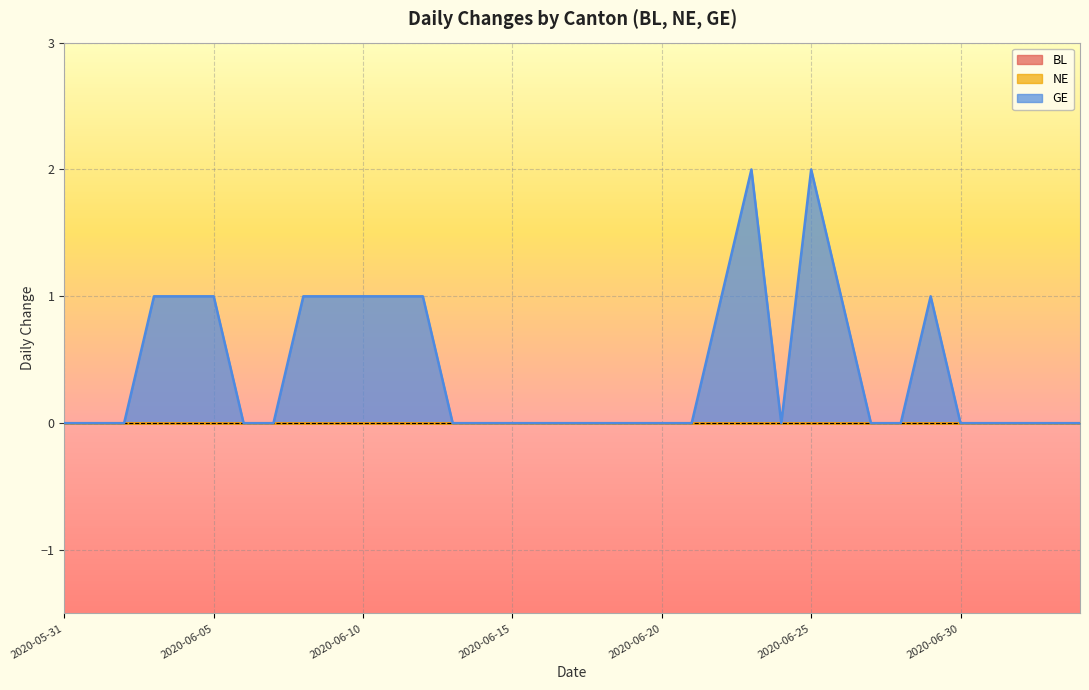

At which category is the sum across all series the highest?

2020-06-23